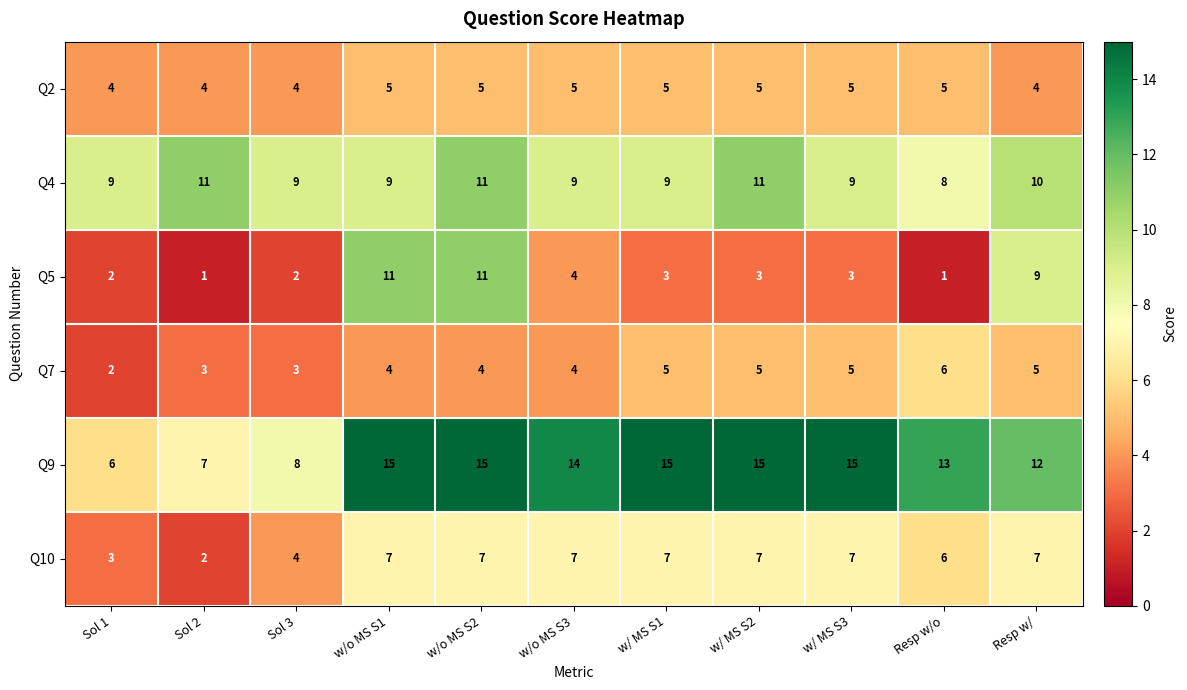

Which series changed the most between Sol 1 and w/ MS S1?

Q9